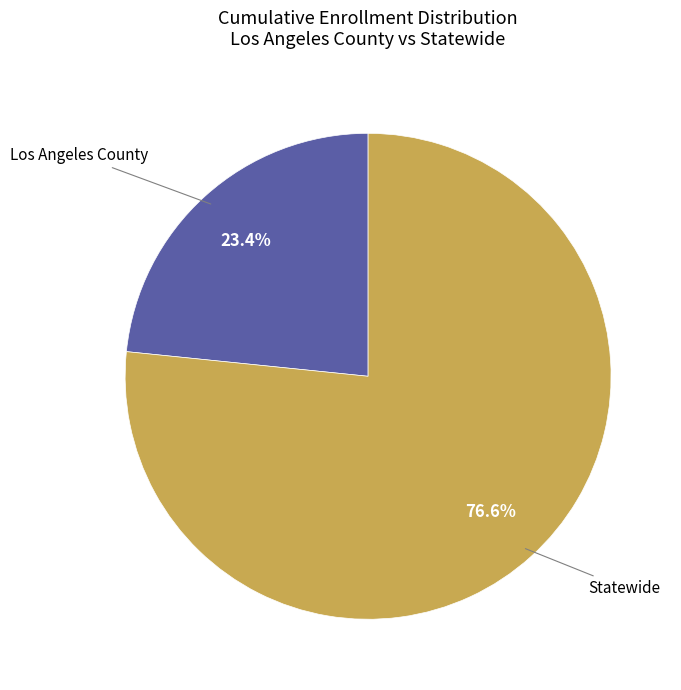

What percentage is the Los Angeles County slice, to the nearest percent?

23%